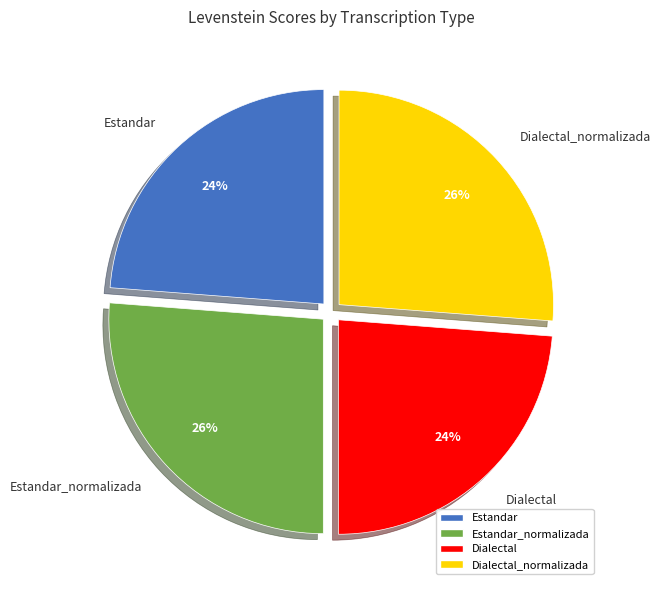

Is the sum of Dialectal and Estandar greater than half?

No